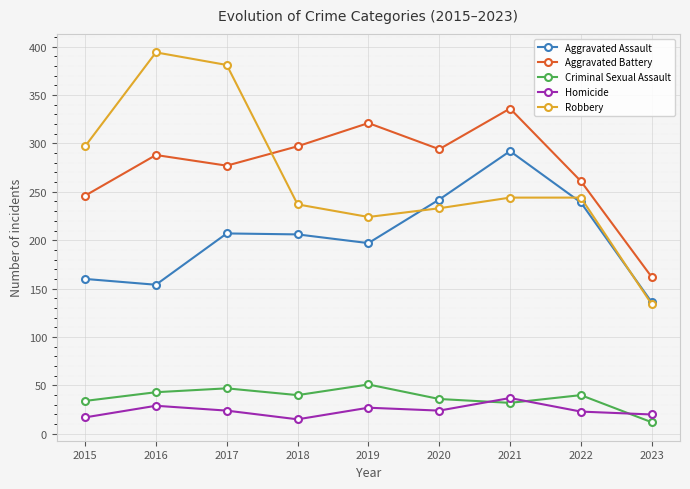

Which category has the highest value across all series?

2016